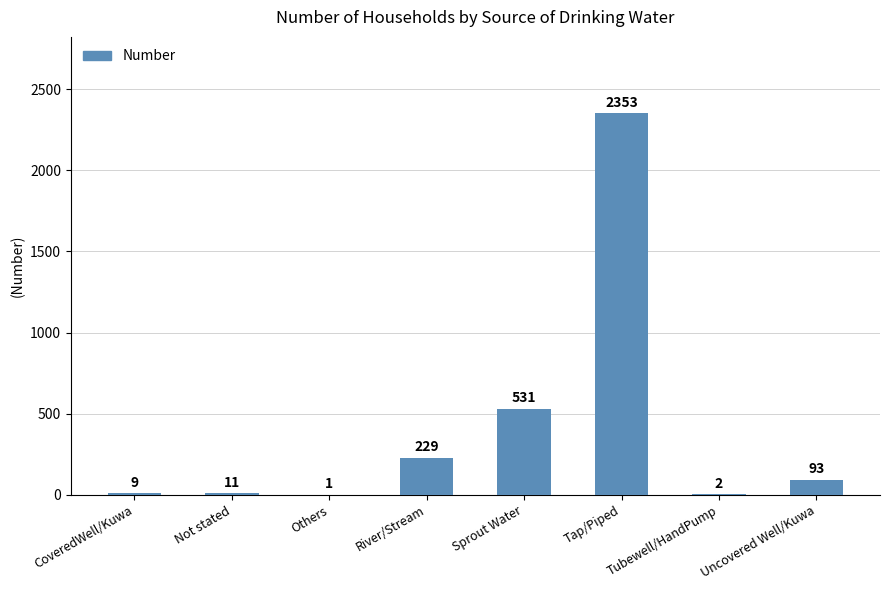

Are the bars horizontal?

No